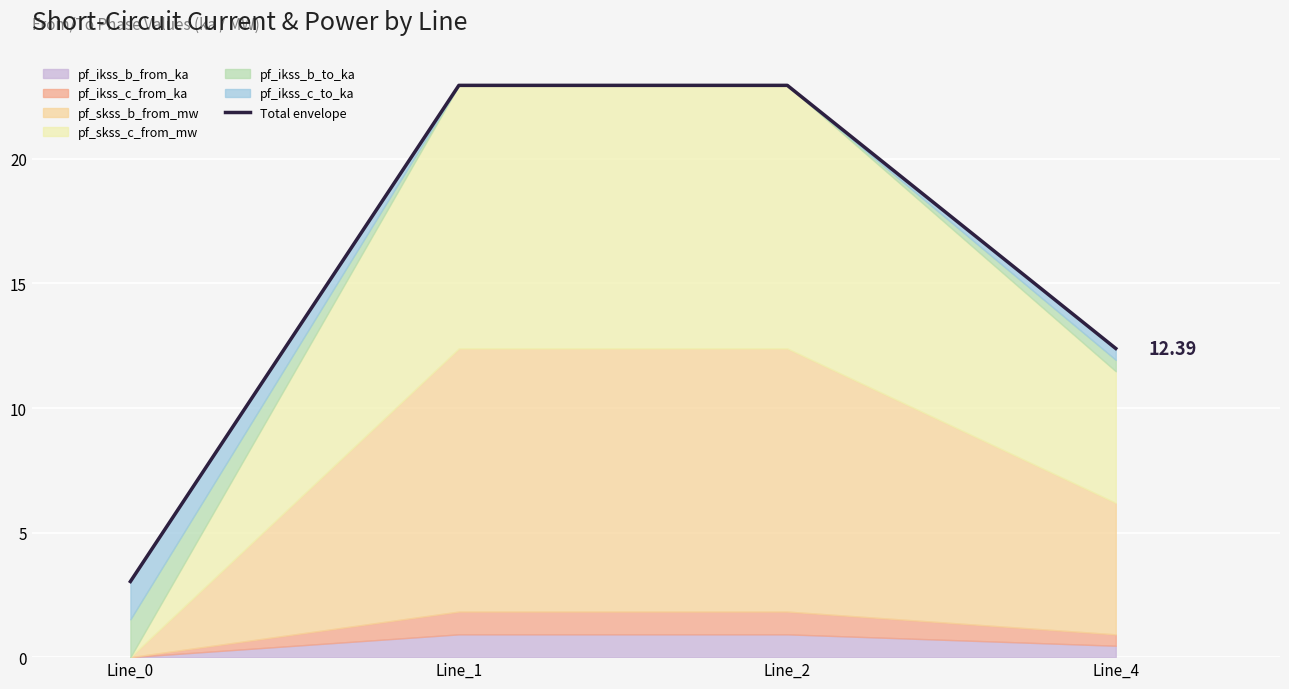

True or false: the data has more than 0 interior local peaks.

False